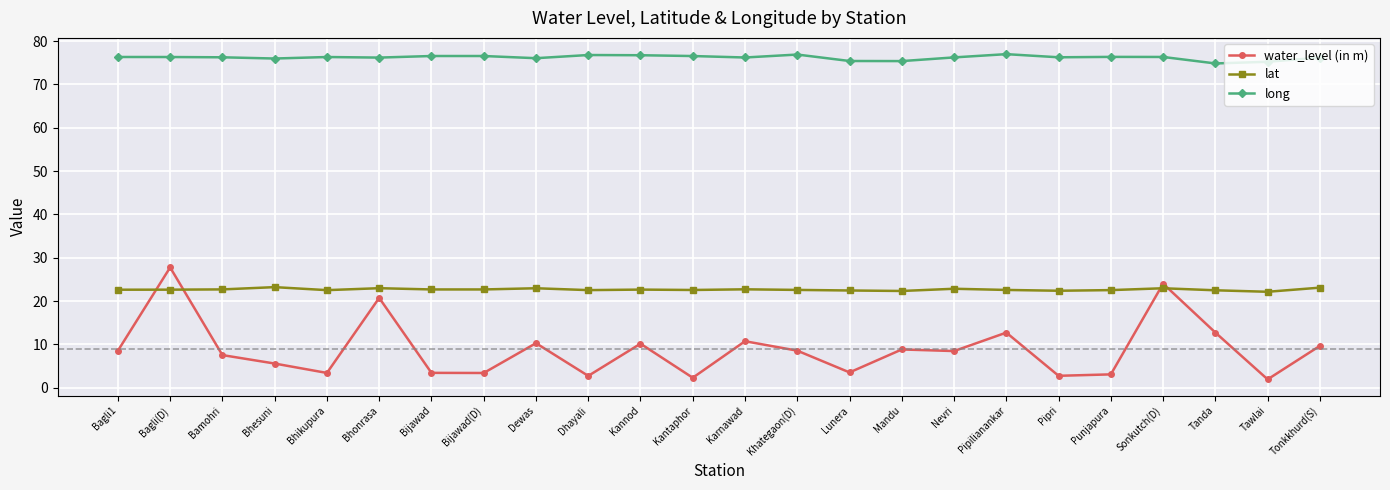

What is the minimum value for lat?

22.2